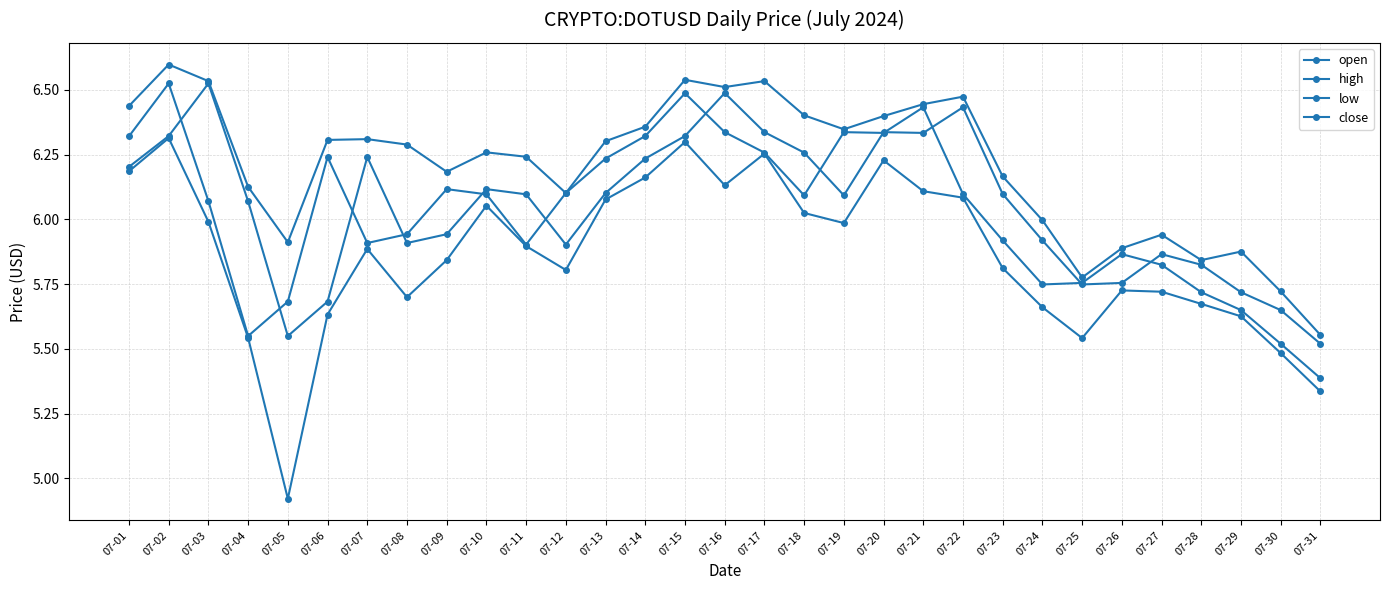

What is the total value across all series at 07-08?

23.8